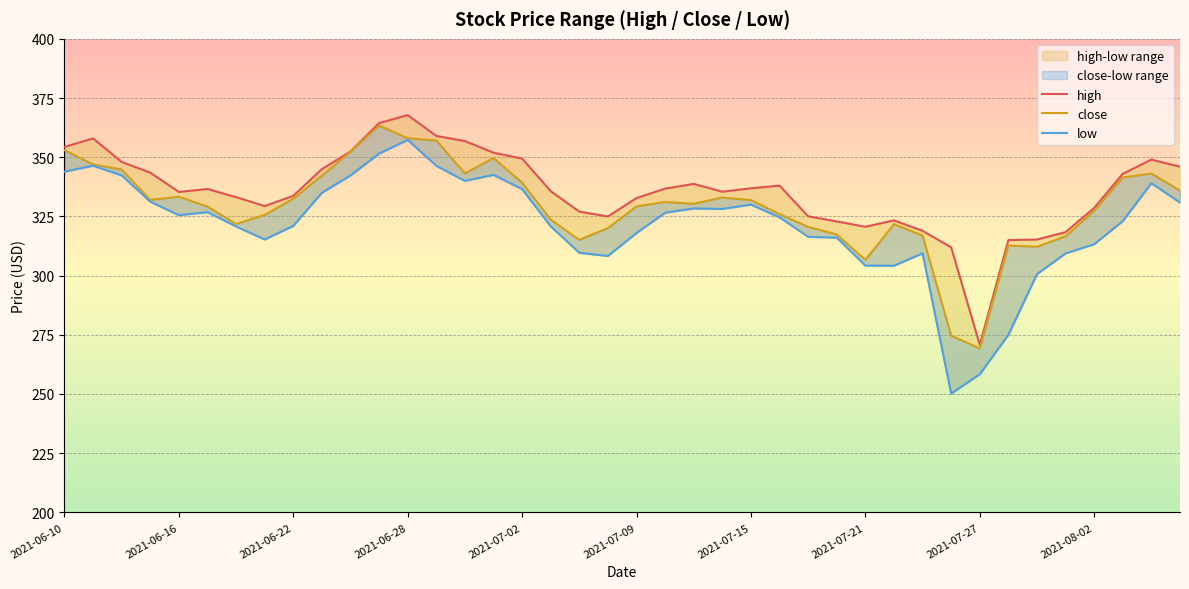

True or false: high has more than 0 interior local peaks.

True